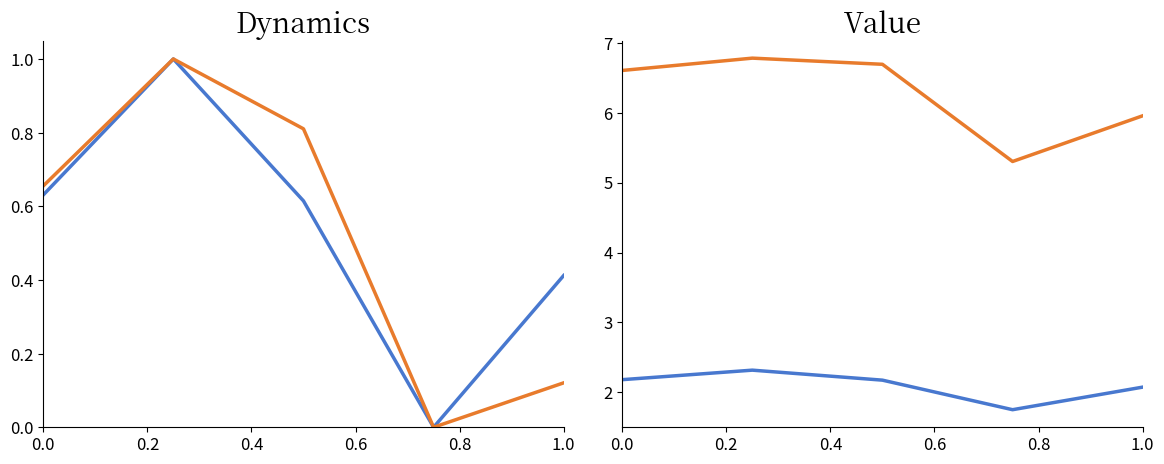

True or false: area and acquire_value cross at least once.

False